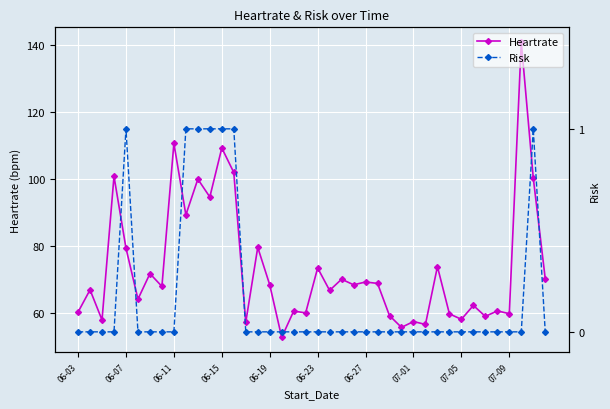

Where is Risk nearest to the value 0?

06-03